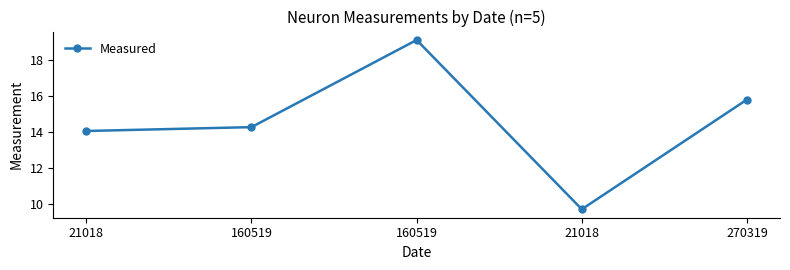

The value at 21018 is 9.7. True or false?

True